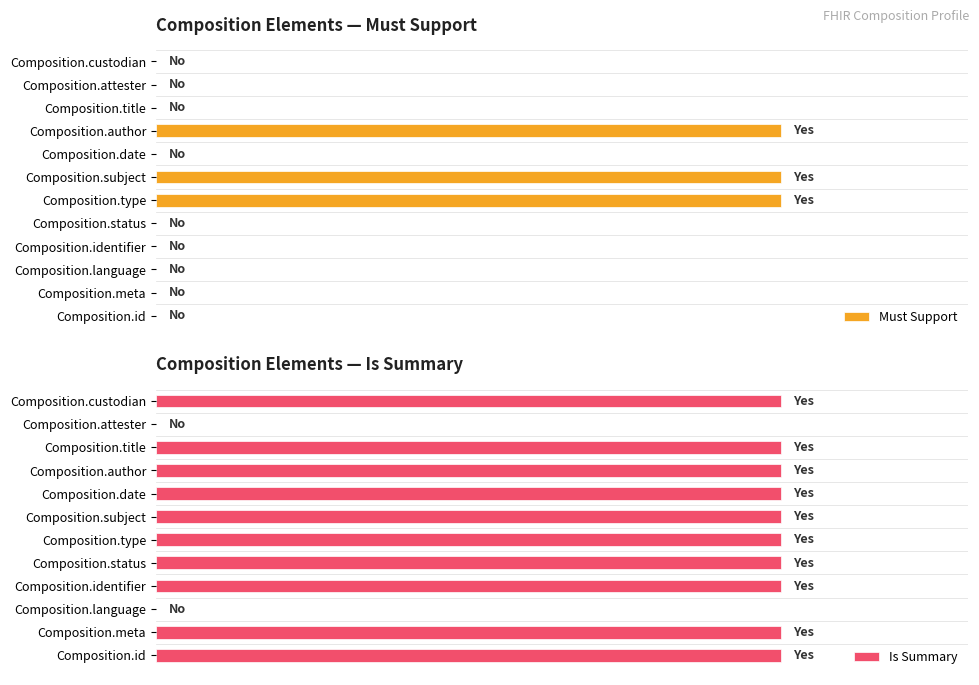

Rank the series by their maximum value, from lowest to highest.

Must Support, Is Summary